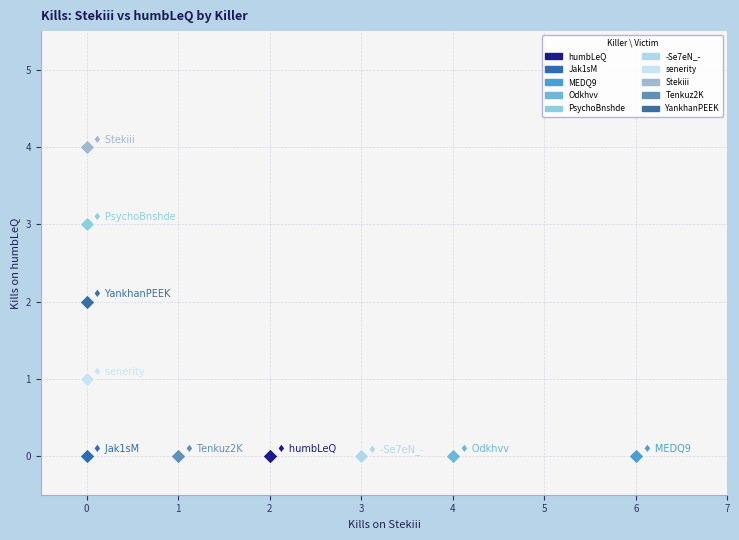

What are all the series names shown in the legend?

humbLeQ, Jak1sM, MEDQ9, Odkhvv, PsychoBnshde, -Se7eN_-, senerity, Stekiii, Tenkuz2K, YankhanPEEK